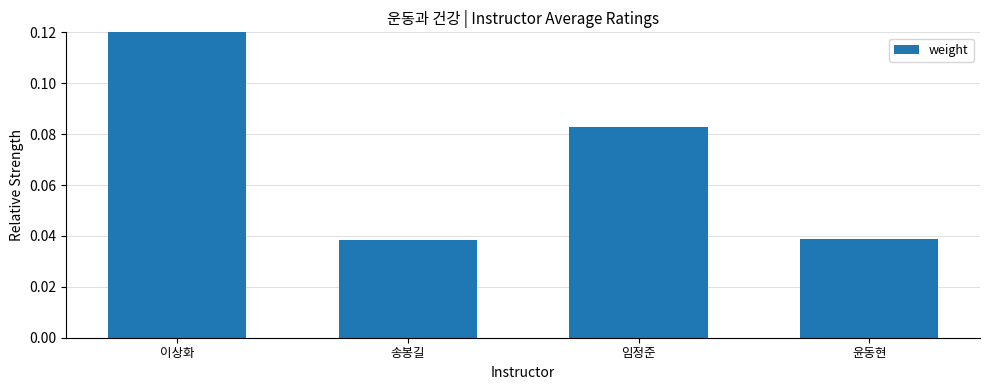

Which label corresponds to the largest value in the chart?

이상화